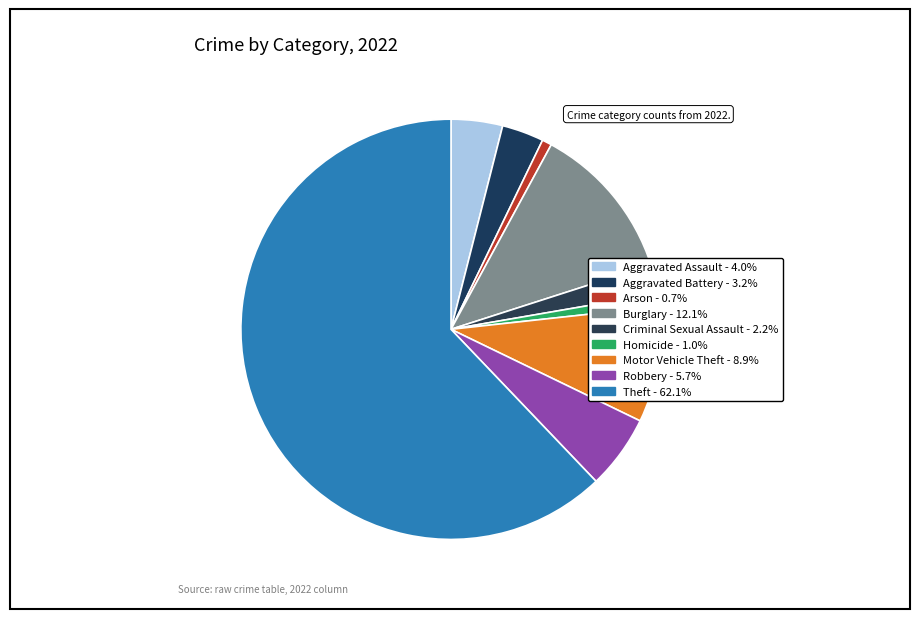

Do Aggravated Battery and Arson together represent more than half of the pie?

No